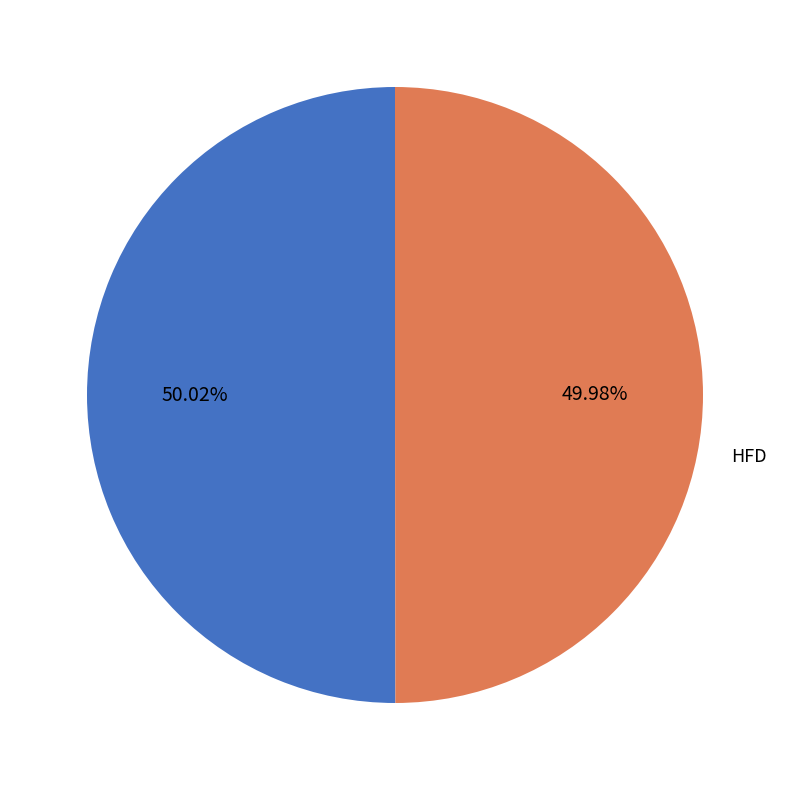

Count the number of slices in the pie.

2